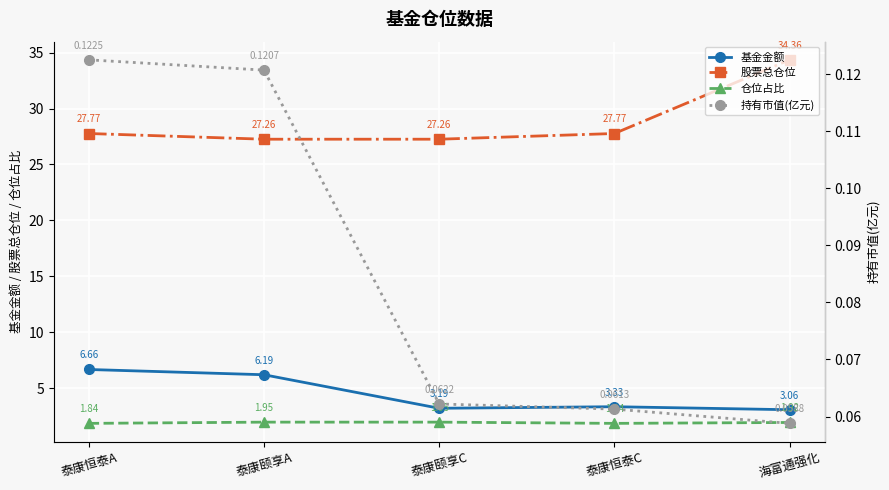

What is the difference between the maximum and second lowest values in the 持有市值(亿元) series?

0.1